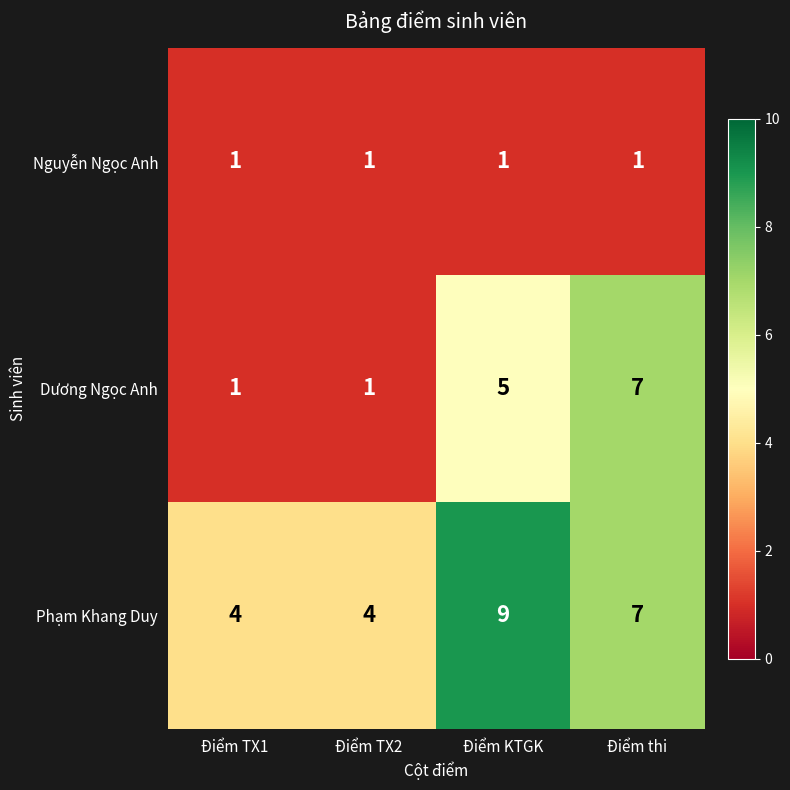

At which category does the chart reach its peak across all series?

Điểm KTGK